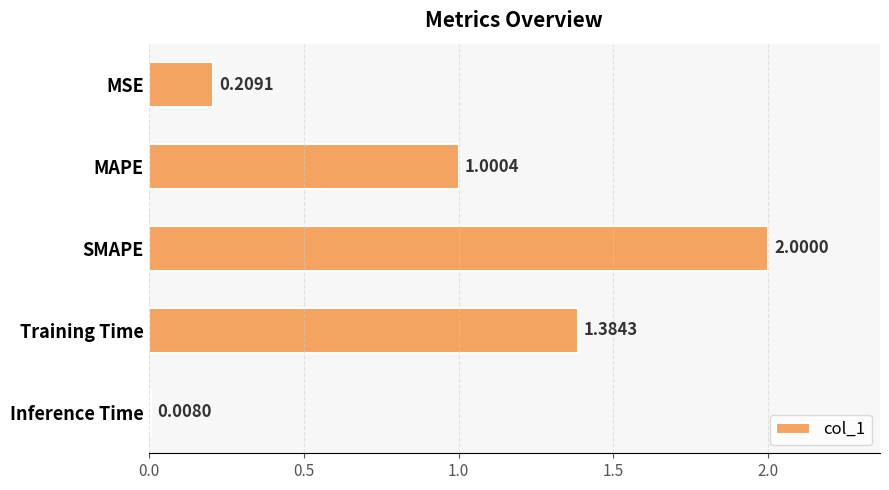

What is the change in value from SMAPE to Training Time?

-0.6